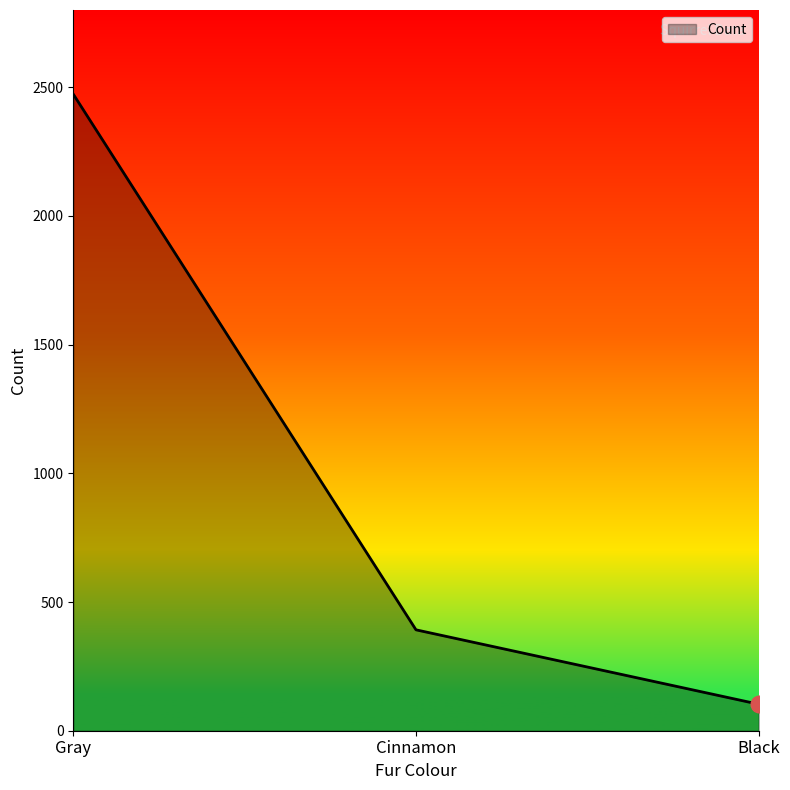

List the labels in order of value, largest first.

Gray, Cinnamon, Black